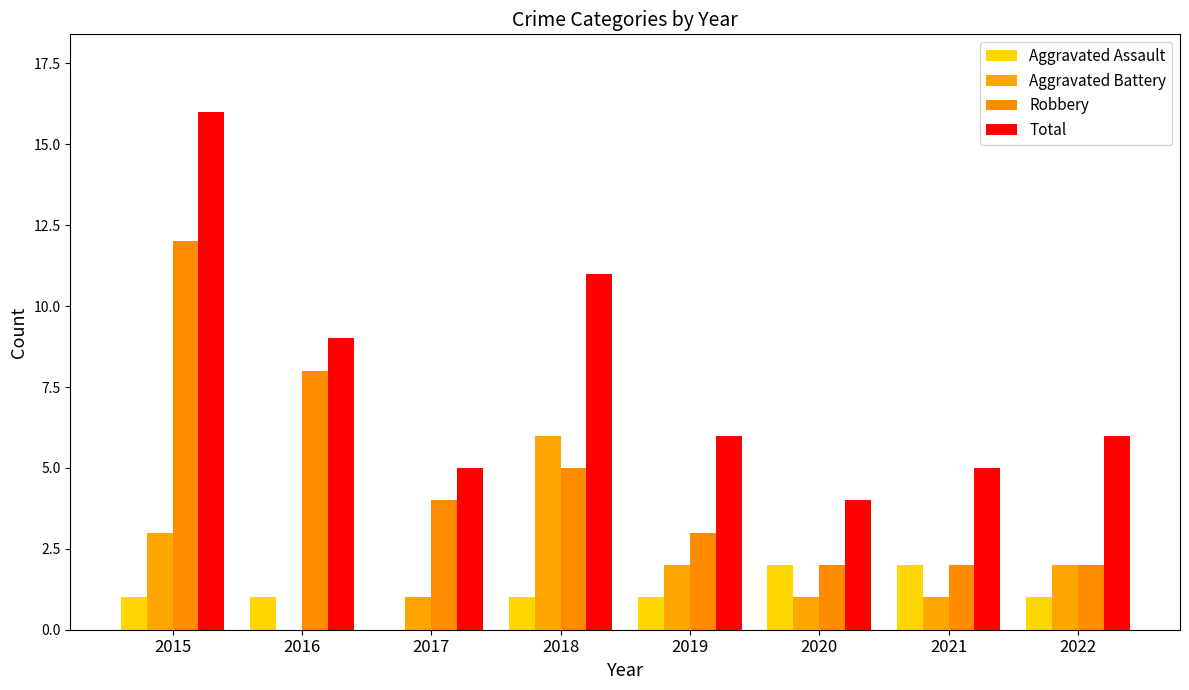

At 2018, list the series in order from smallest to largest.

Aggravated Assault, Robbery, Aggravated Battery, Total